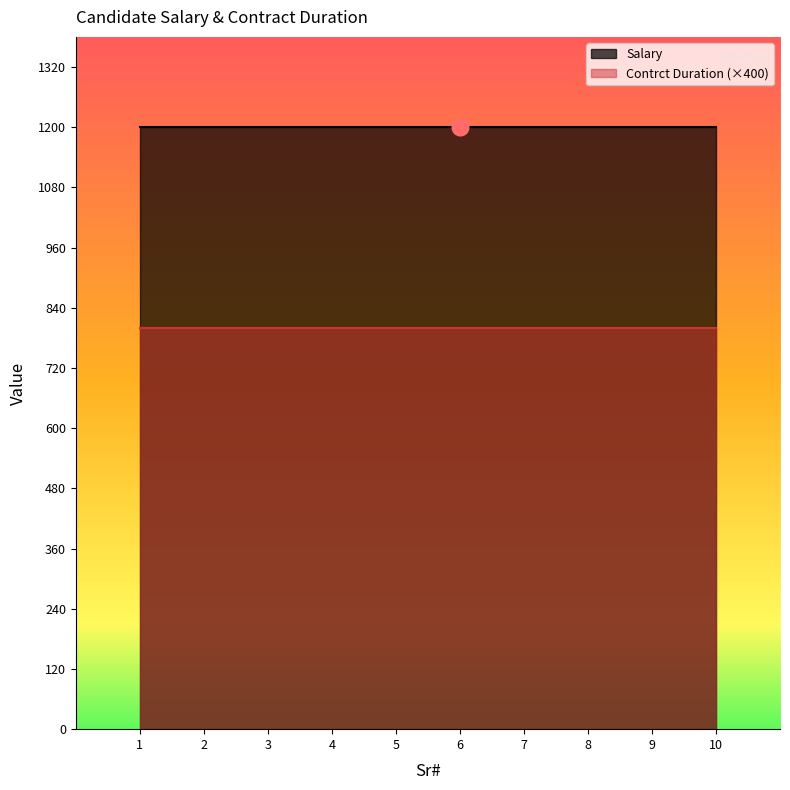

Which series changed the most between 4 and 10?

Salary